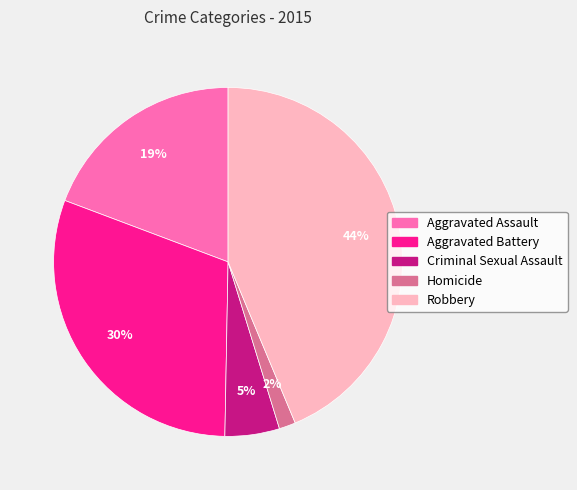

To the nearest percent, what percentage of the pie is Aggravated Assault?

19%